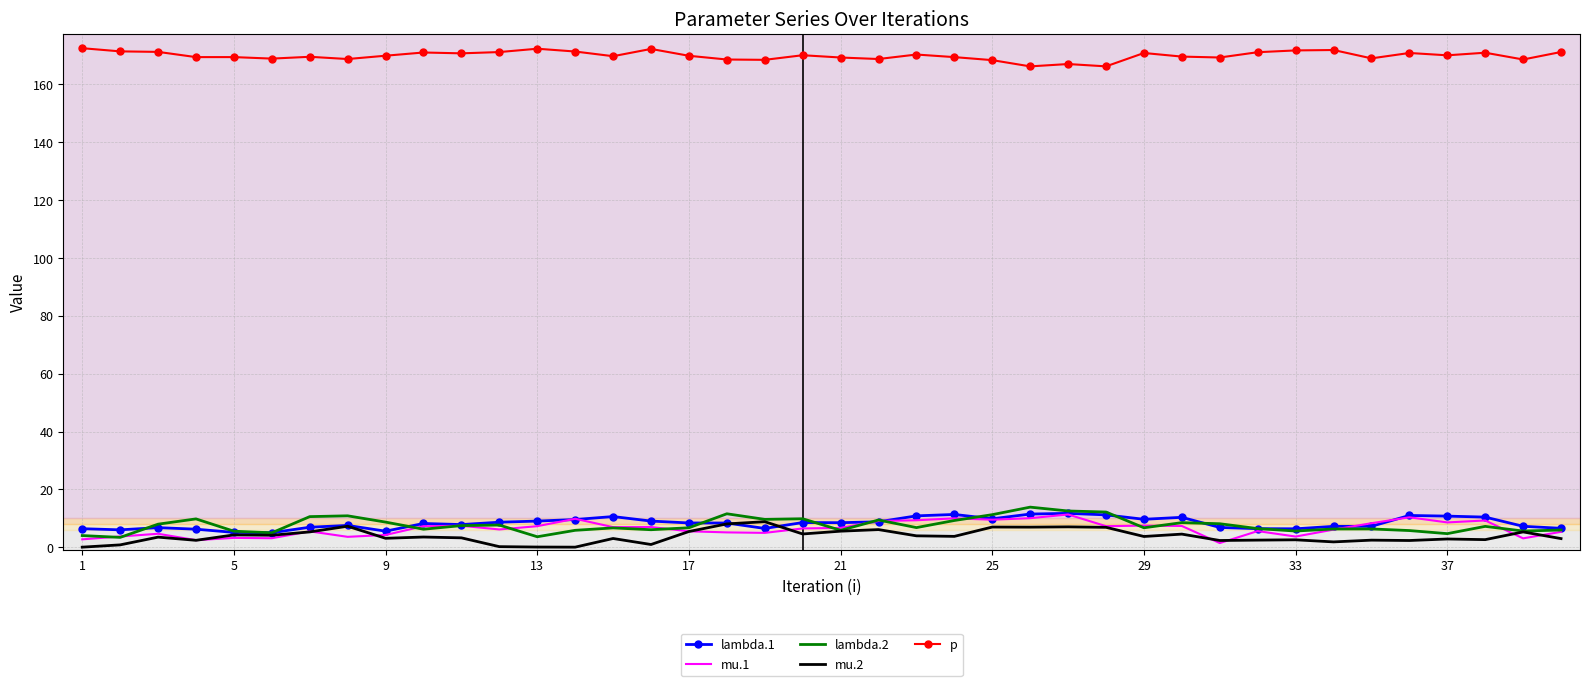

True or false: lambda.2 has more than 1 interior local peaks.

True